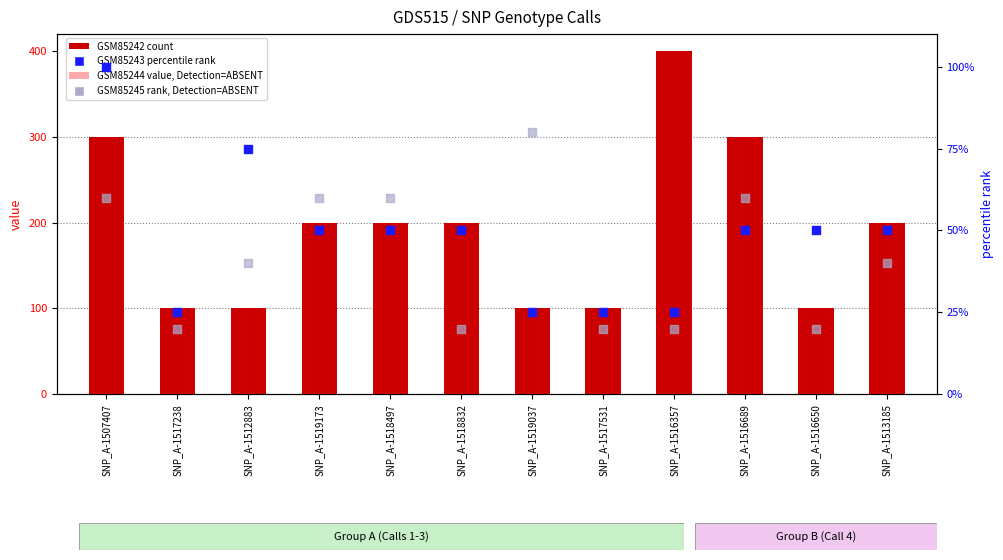

What is the total value across all series at SNP_A-1517531?

175